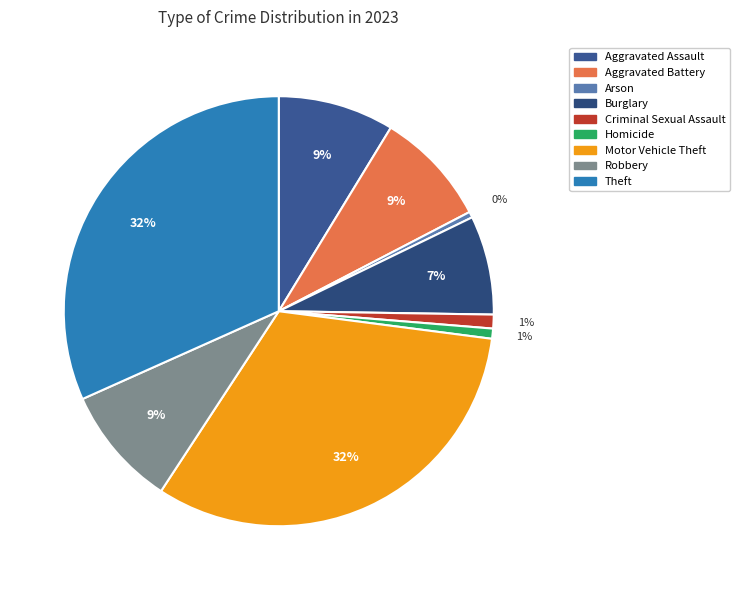

How many segments does this pie chart have?

9